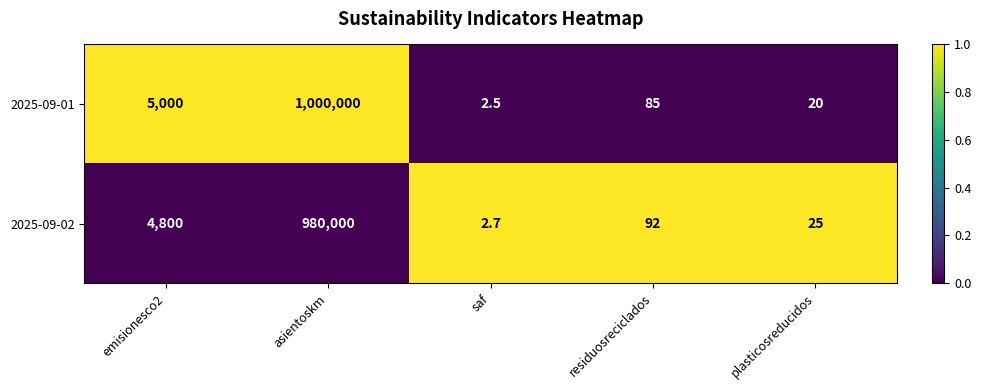

What is the difference between the highest and lowest values at asientoskm?

20000.0